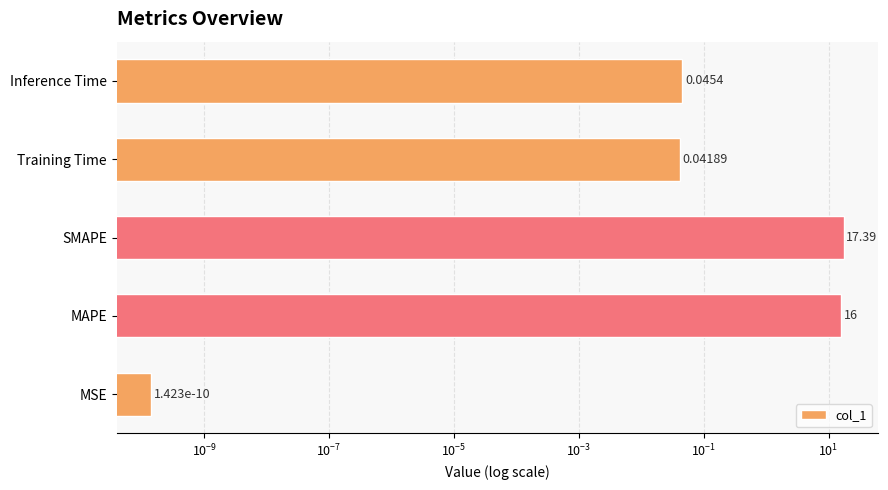

What is the difference between the maximum and second lowest values?

17.4